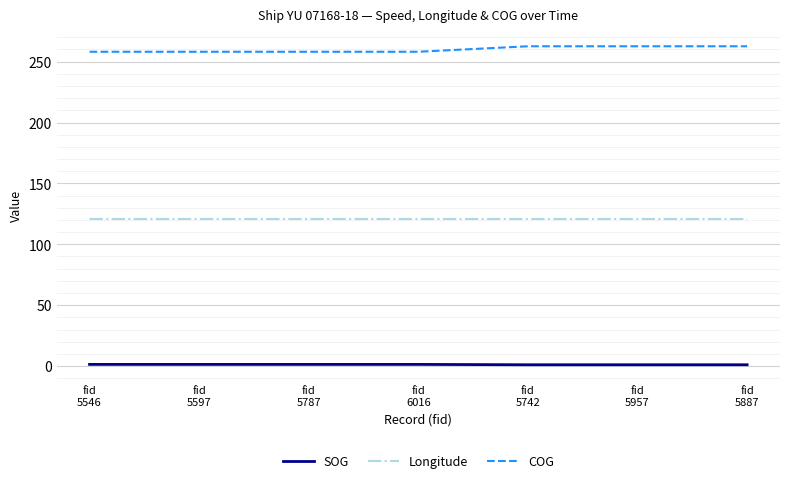

Which series has the largest total across all categories?

COG